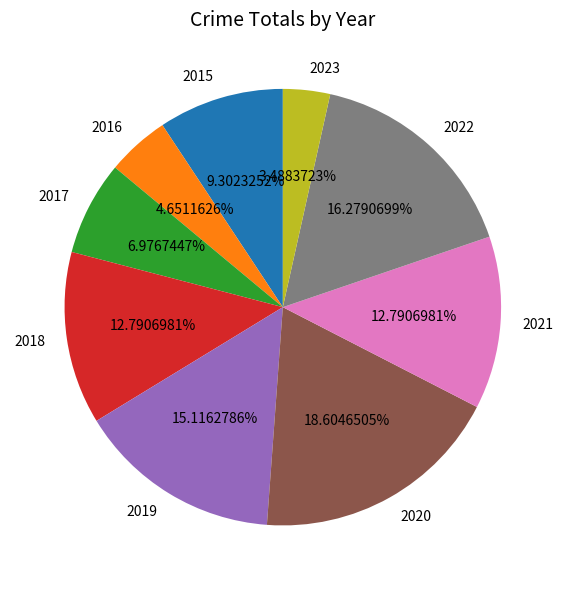

Does any single category account for the majority?

No